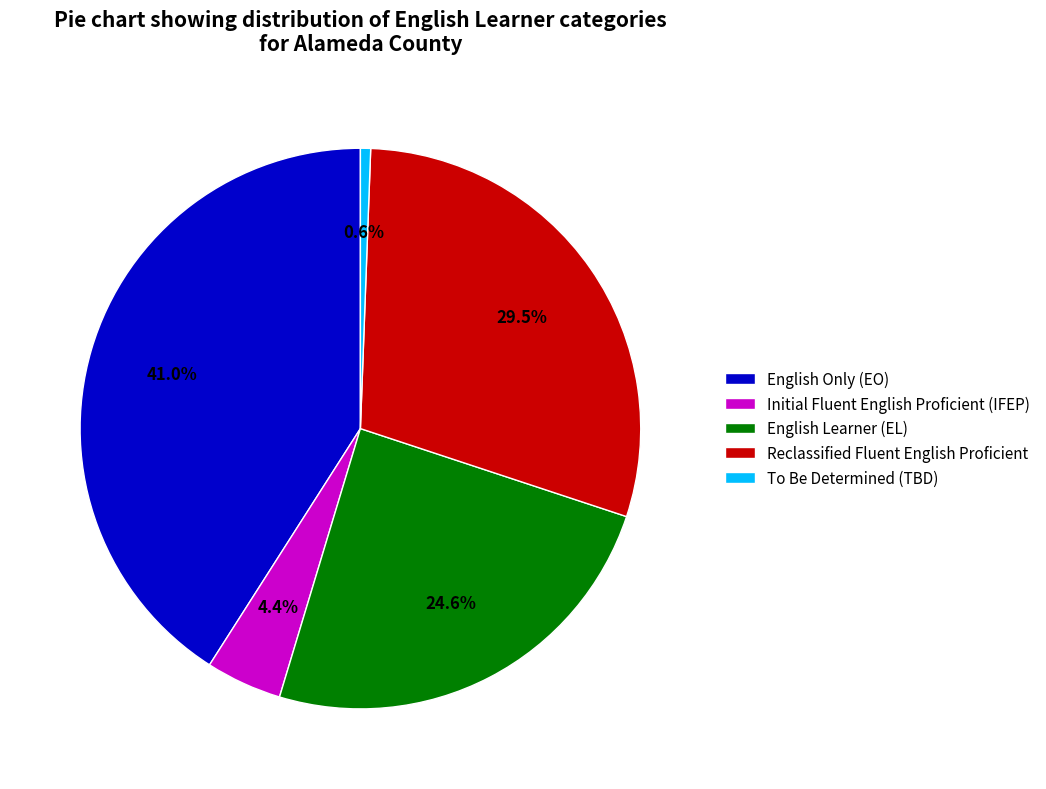

To the nearest percent, what percentage of the pie is To Be Determined (TBD)?

1%